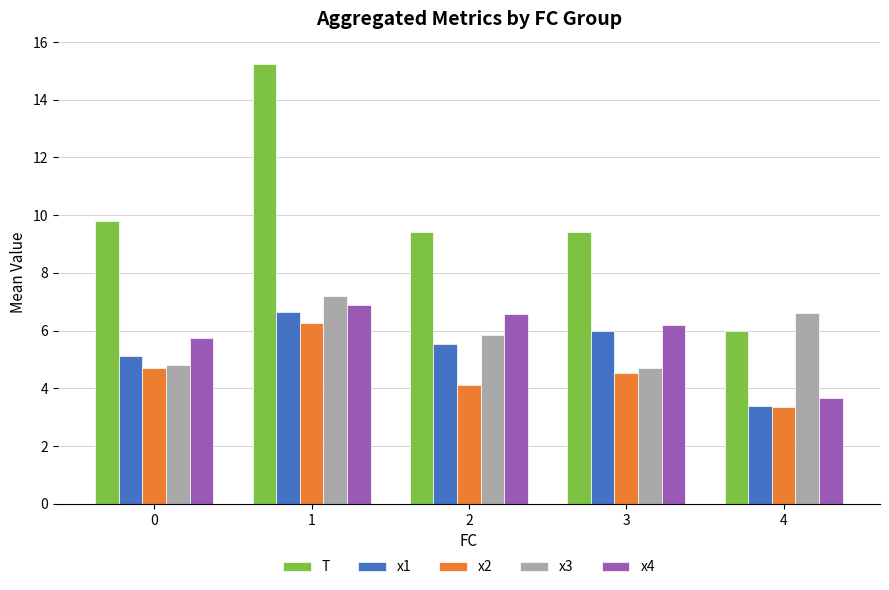

What is the difference between the maximum and minimum values in the x3 series?

2.5